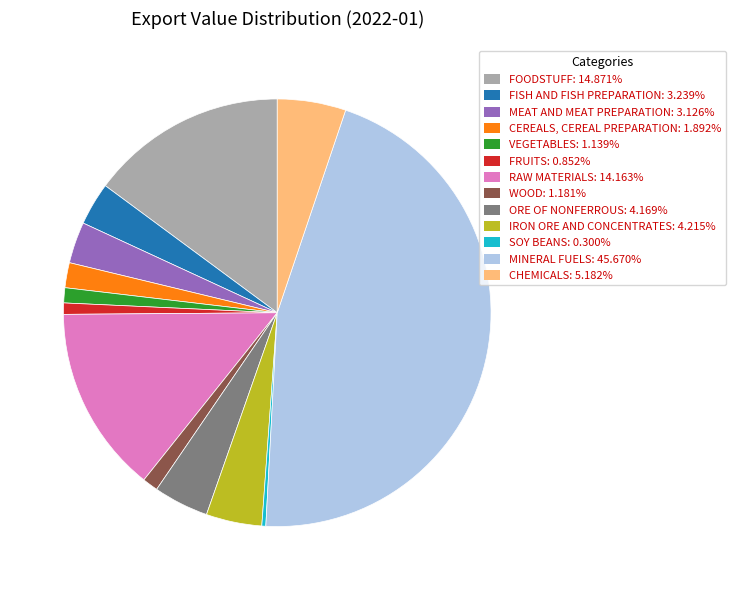

Is there a majority slice in this chart?

No